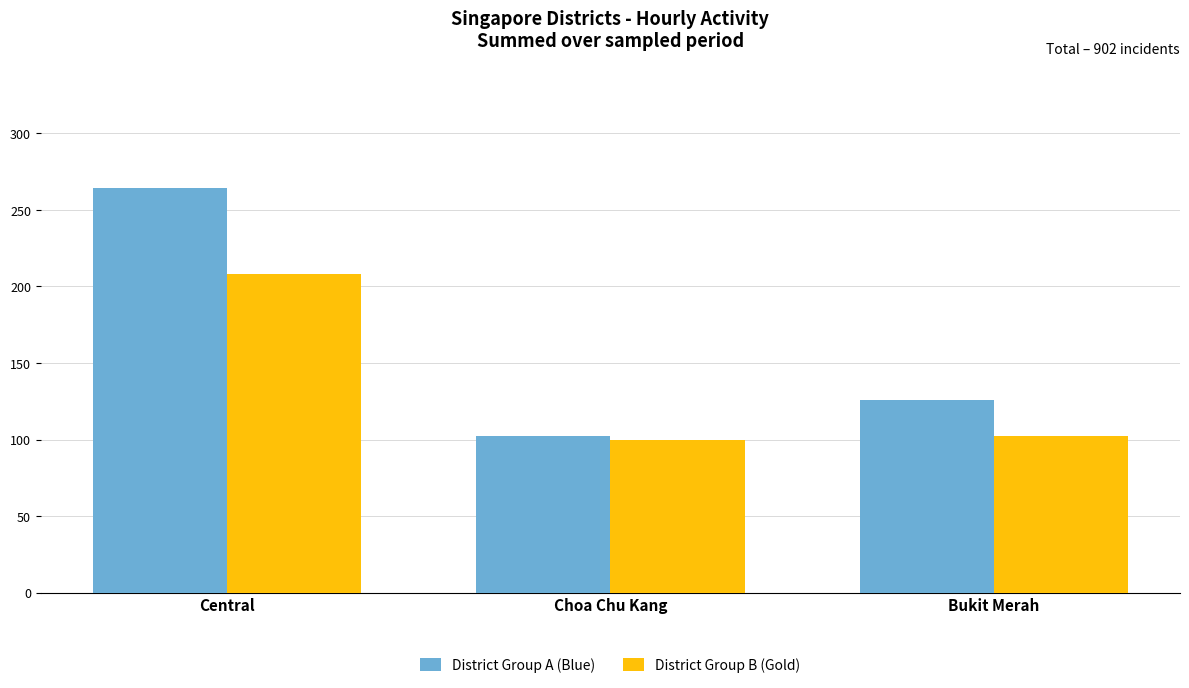

At Central, list the series in order from largest to smallest.

District Group A (Blue), District Group B (Gold)